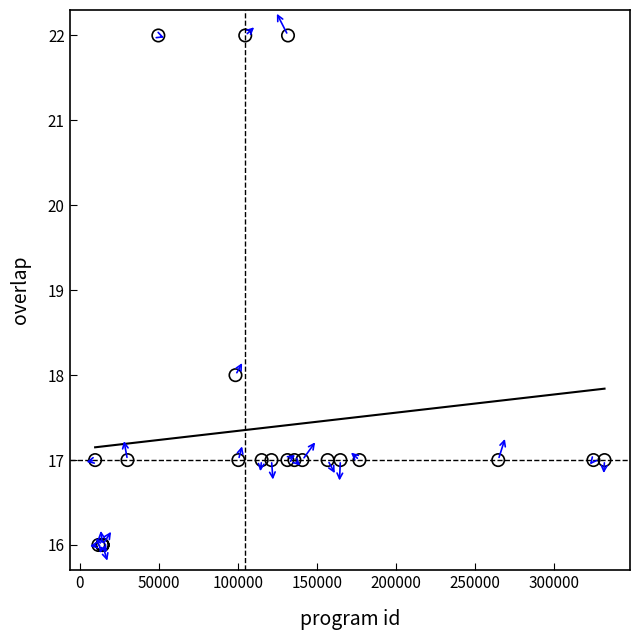

What Y value in the scatter plot is closest to 19?

18